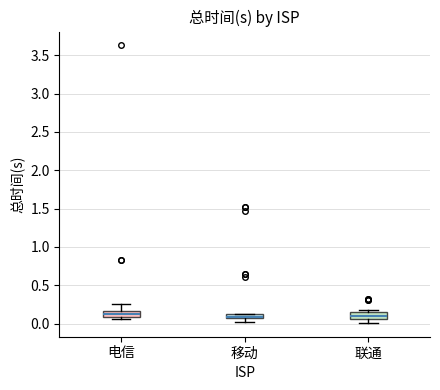

Where is the upper edge of the box for 移动 on the y-axis? The values are not printed on the chart, so give them approximately, as read against the axis.

0.10